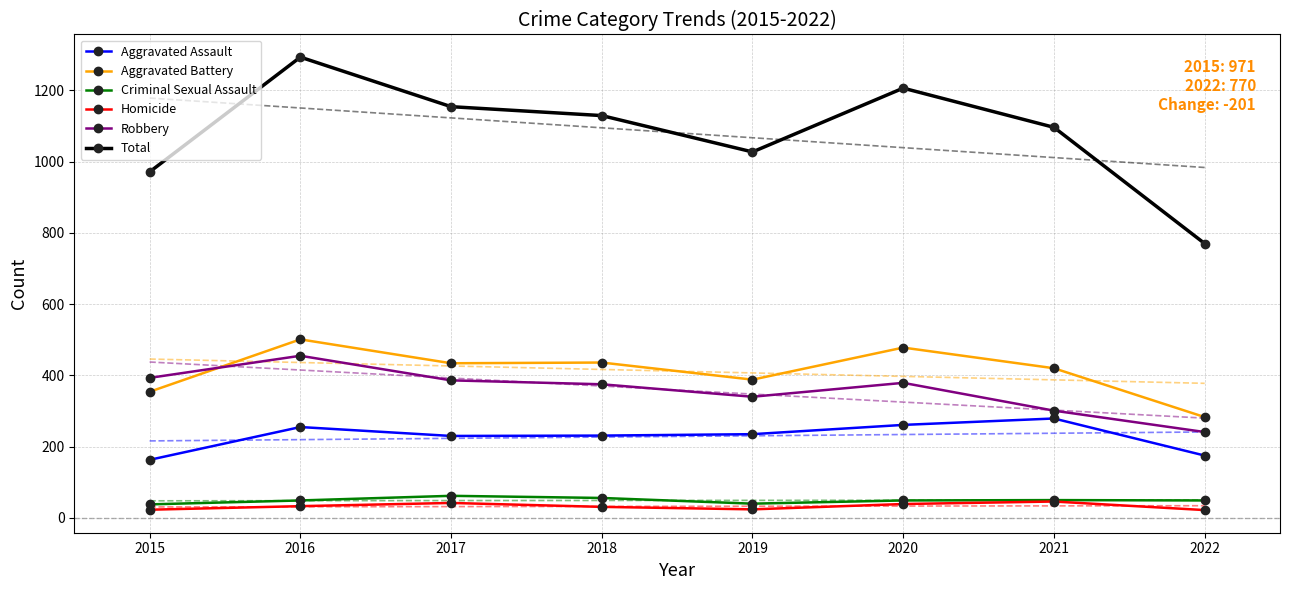

What is the sum of all Robbery values?

2870